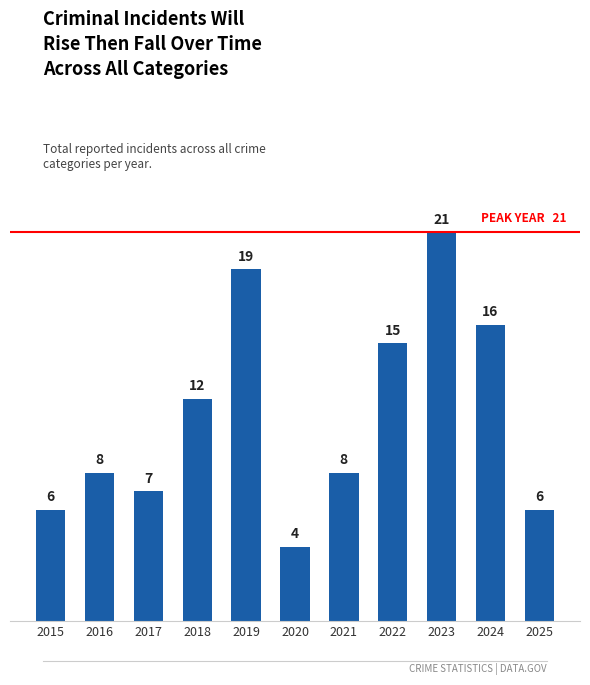

Where is the data nearest to the value 12?

2018